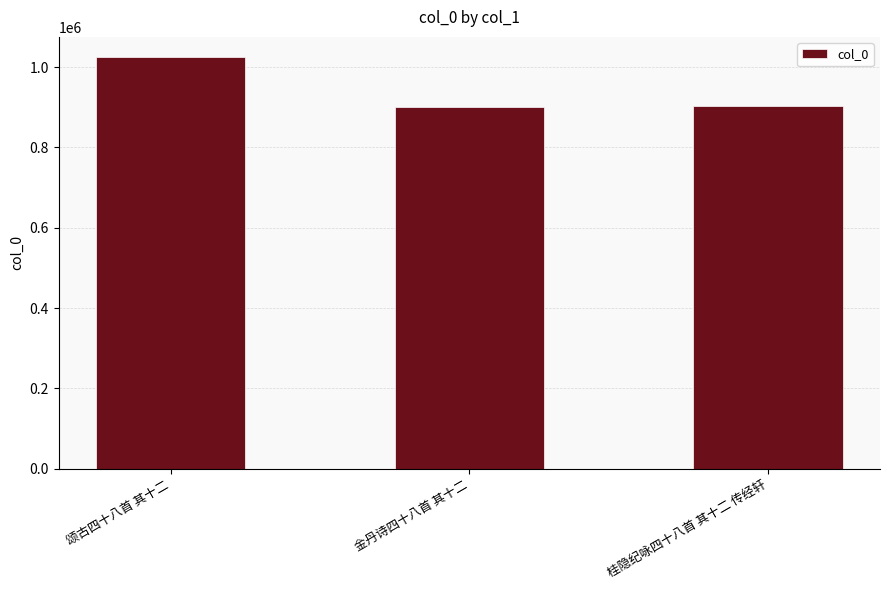

What is the greatest value displayed?

1024010